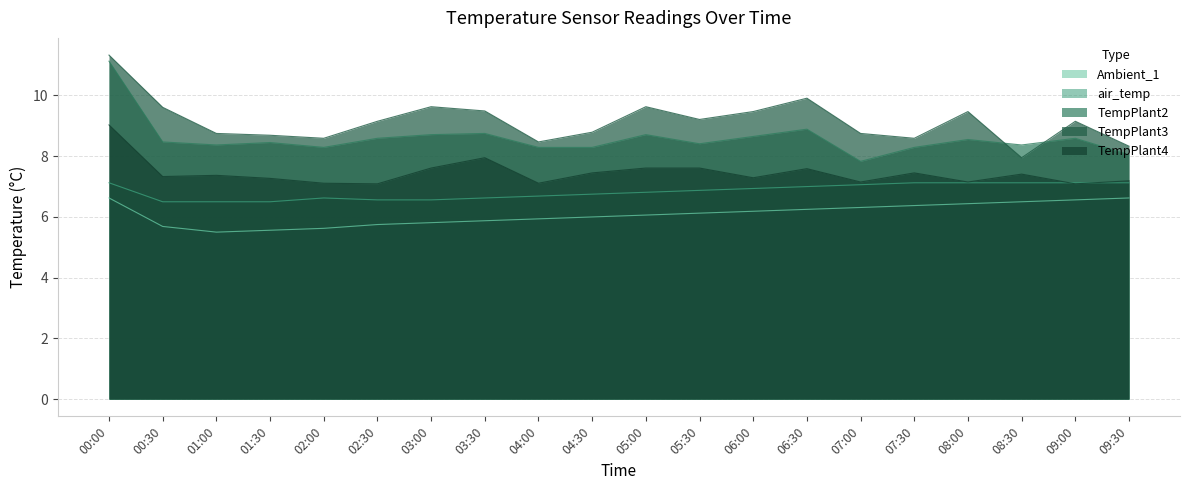

Which series has the largest total across all categories?

TempPlant3